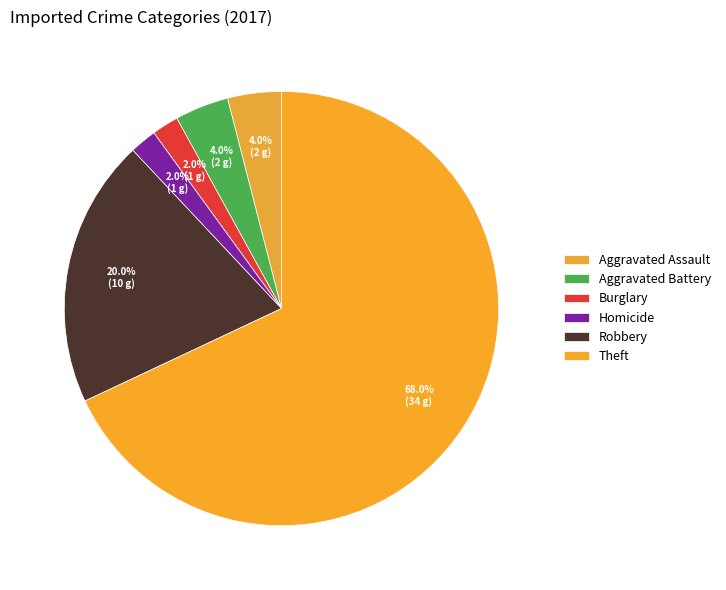

Which category accounts for the majority?

Theft